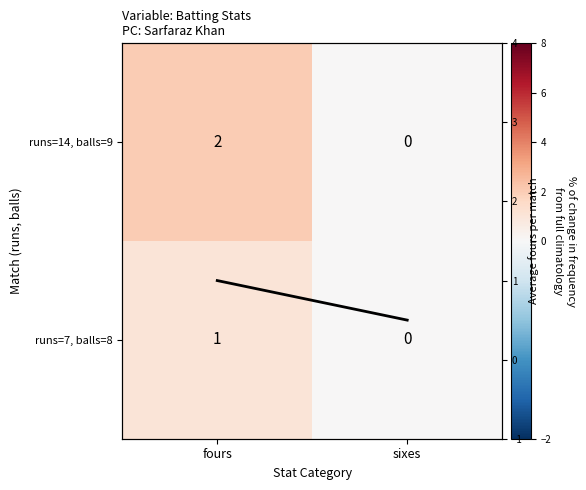

Which series has the largest range (max minus min)?

runs=14, balls=9